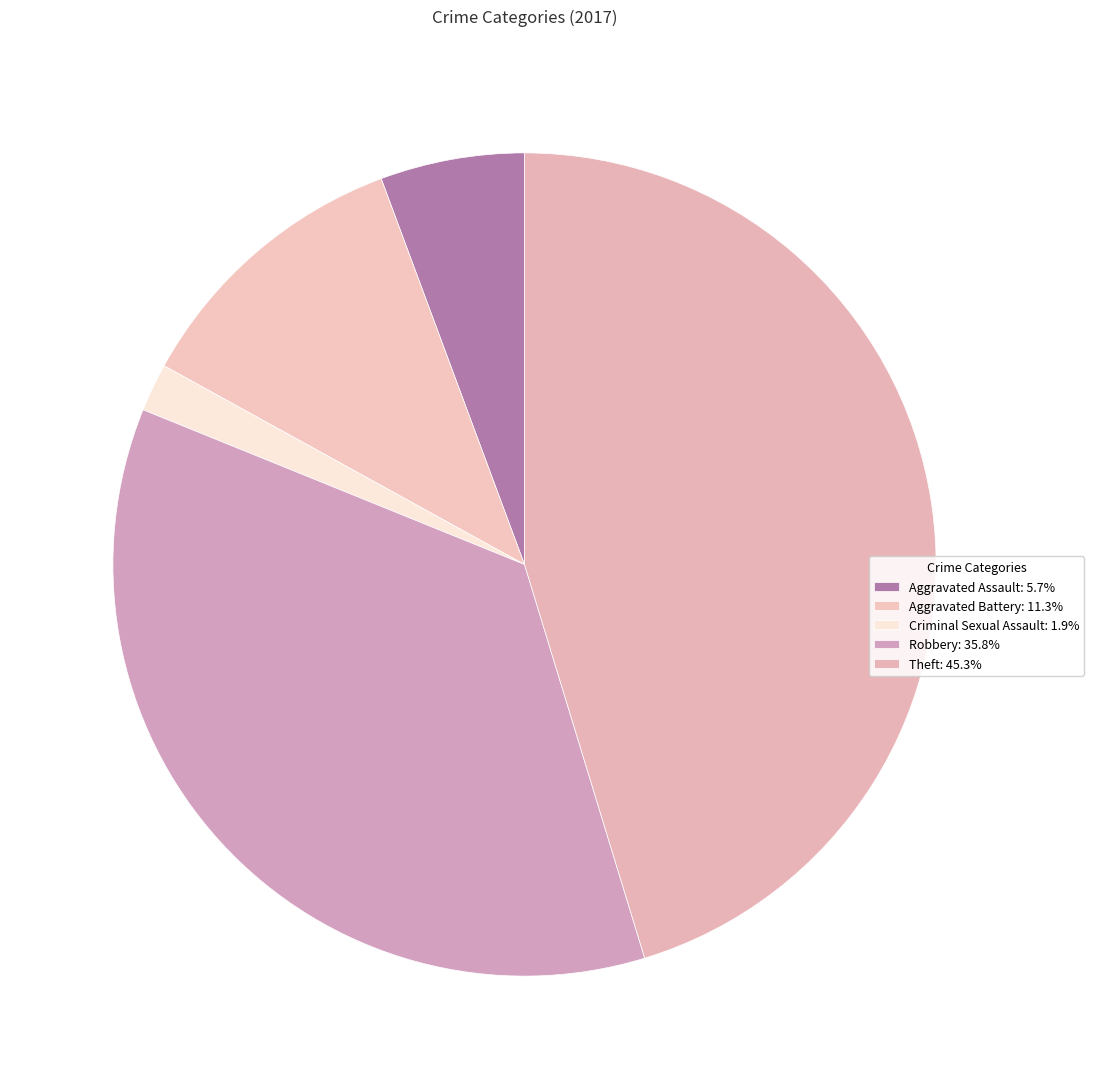

Rank the categories by value from lowest to highest.

Criminal Sexual Assault, Aggravated Assault, Aggravated Battery, Robbery, Theft